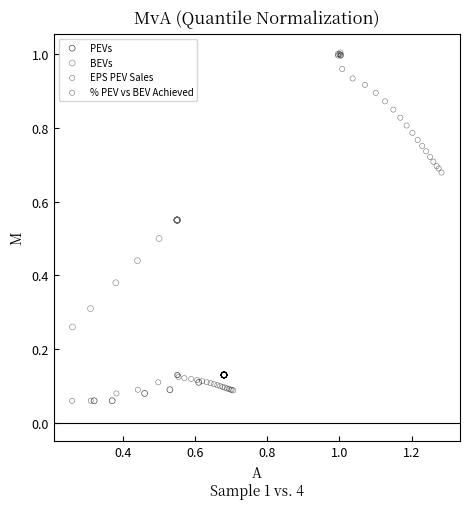

Which series has the widest spread of Y values?

% PEV vs BEV Achieved